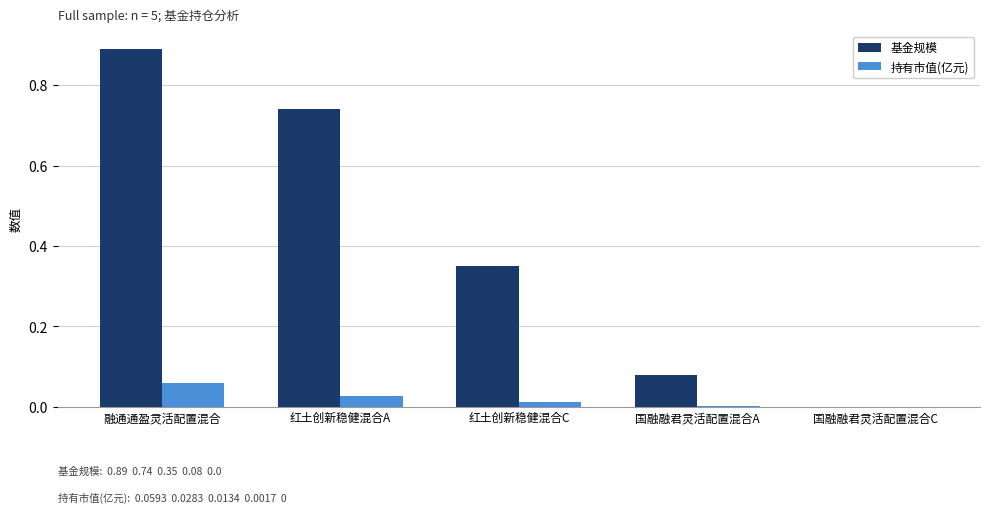

Between 融通通盈灵活配置混合 and 国融融君灵活配置混合C, which series saw the biggest shift?

基金规模